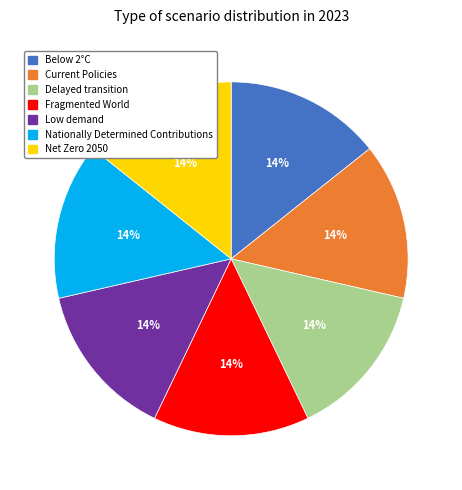

Do Delayed transition and Net Zero 2050 together represent more than half of the pie?

No